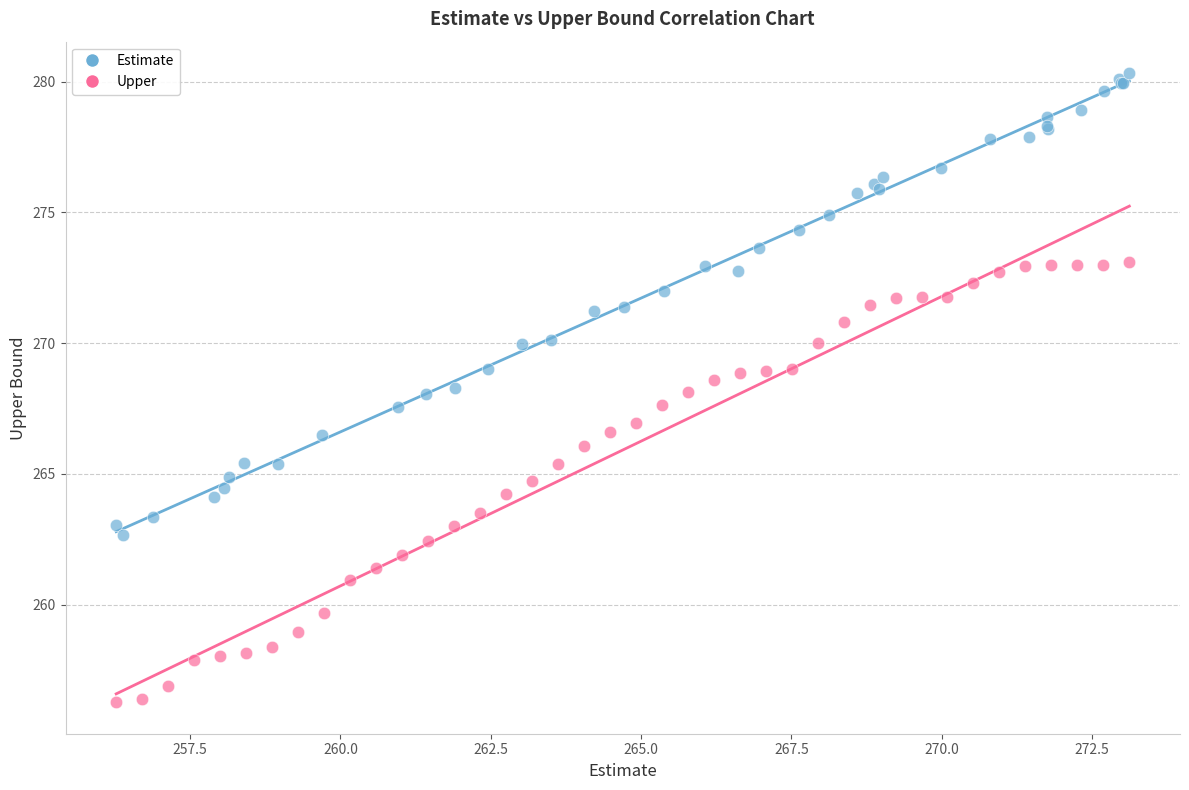

Which series contains the lowest Y value?

Upper